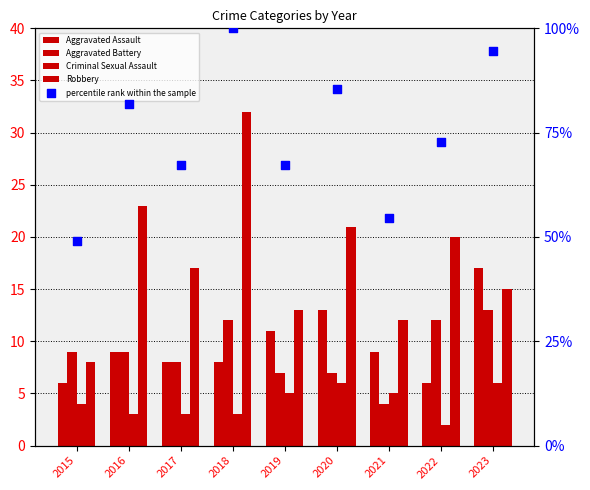

Which series has the widest spread of Y values?

percentile rank within the sample